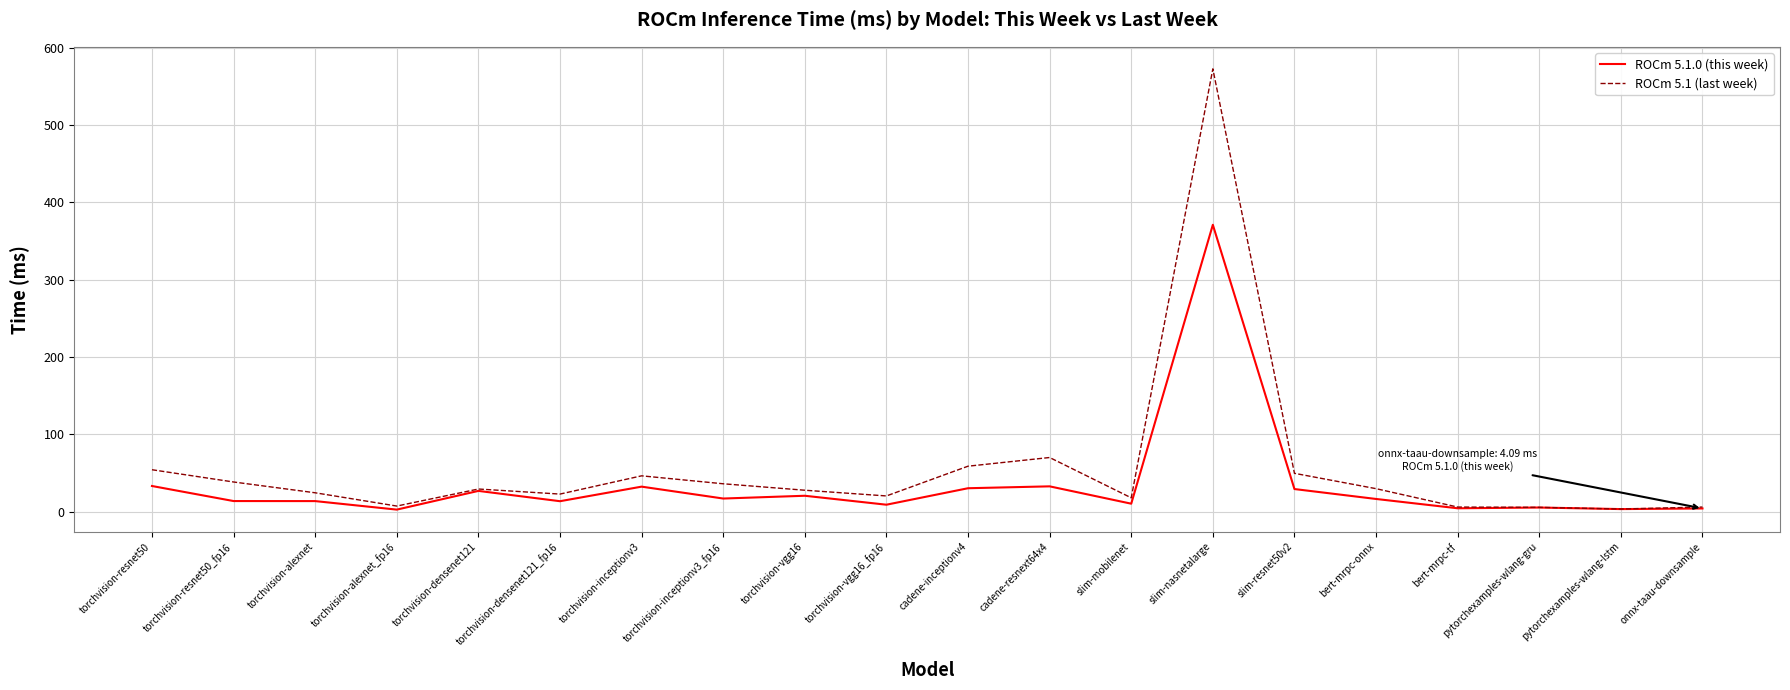

Which series has the largest range (max minus min)?

ROCm 5.1 (last week)